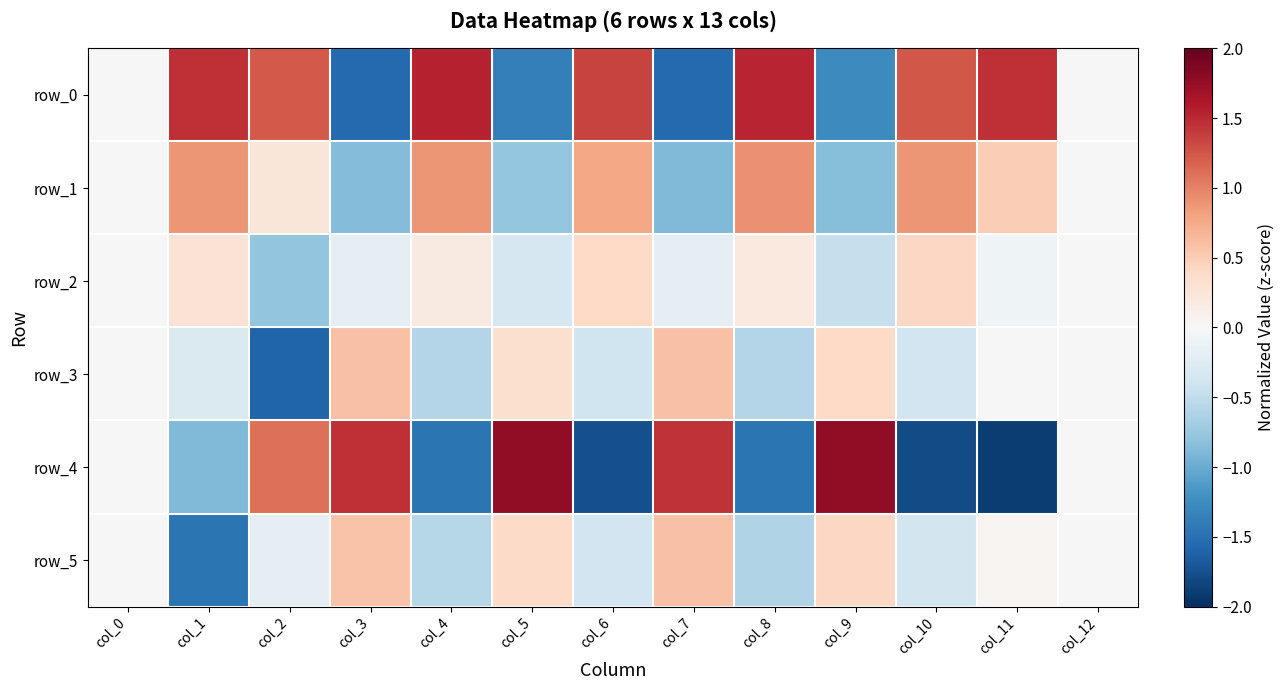

What is the approximate value of row_1 at col_11?

0.5